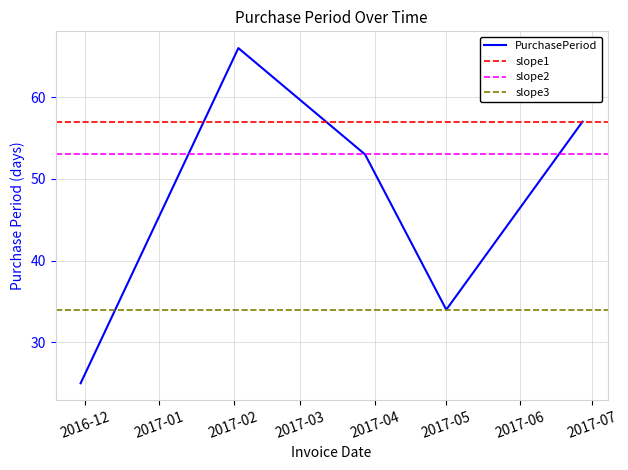

What is the maximum value for PurchasePeriod?

66